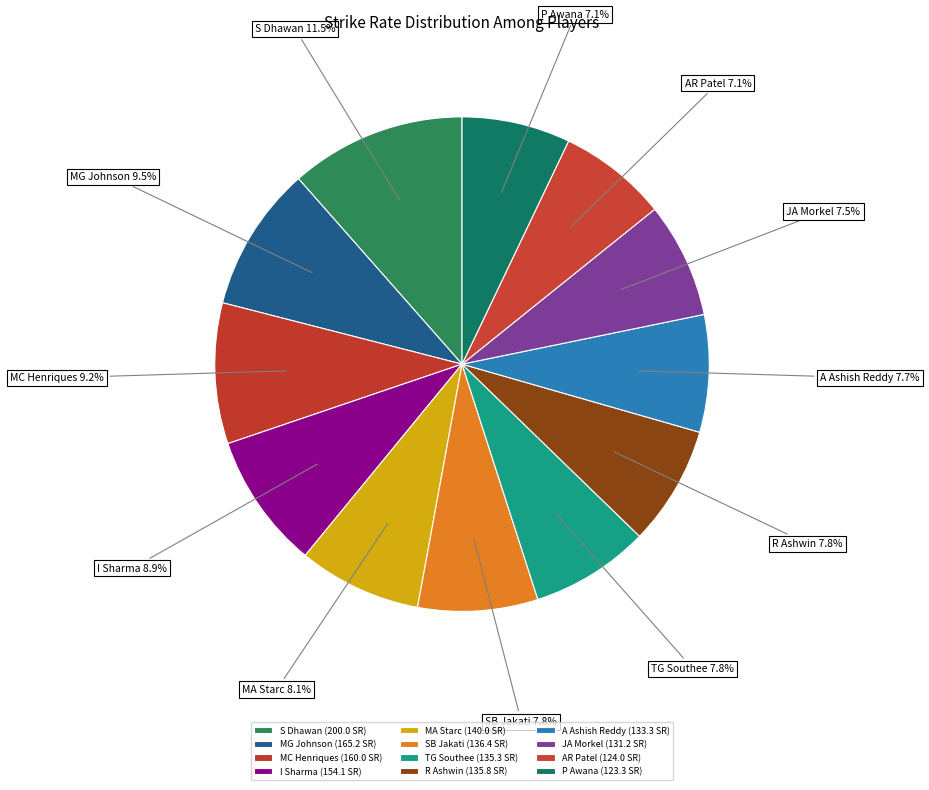

Count the number of slices in the pie.

12